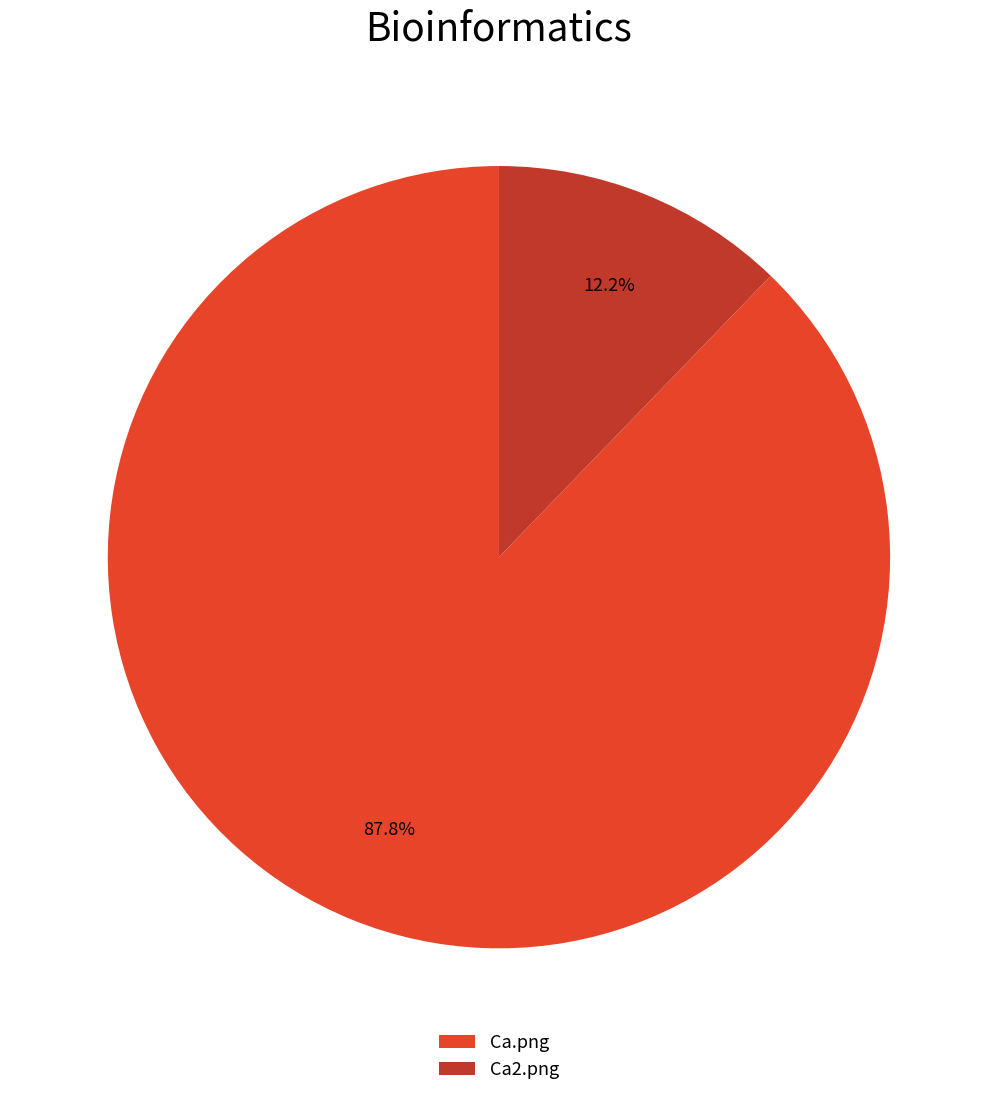

What is the ratio of the value at Ca.png to the value at Ca2.png?

7.2